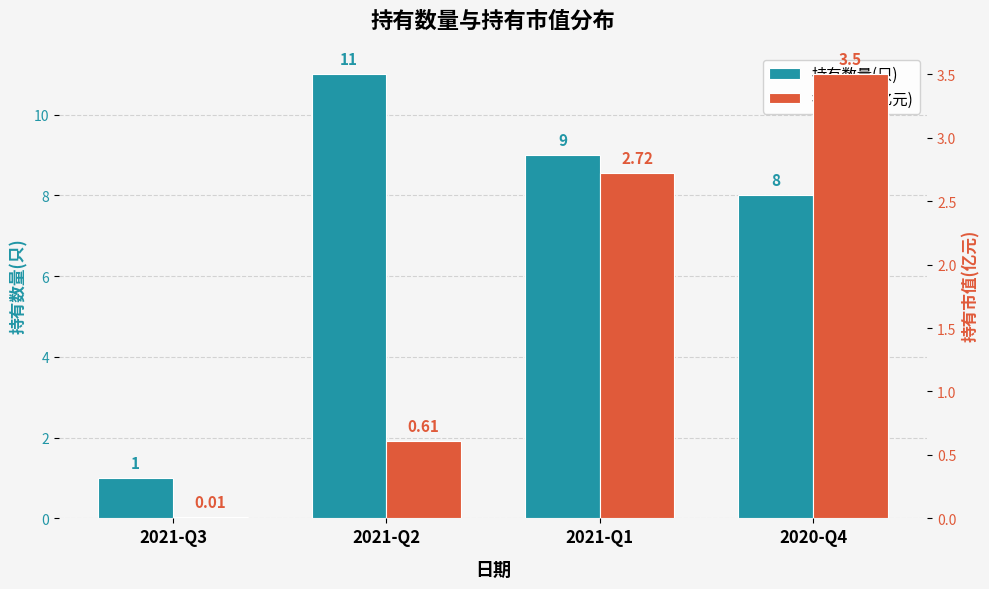

Reading right to left, what are all the values shown in this chart?

持有数量(只): 2020-Q4=8.0	2021-Q1=9.0	2021-Q2=11.0	2021-Q3=1.0
持有市值(亿元): 2020-Q4=3.5	2021-Q1=2.7	2021-Q2=0.6	2021-Q3=0.0